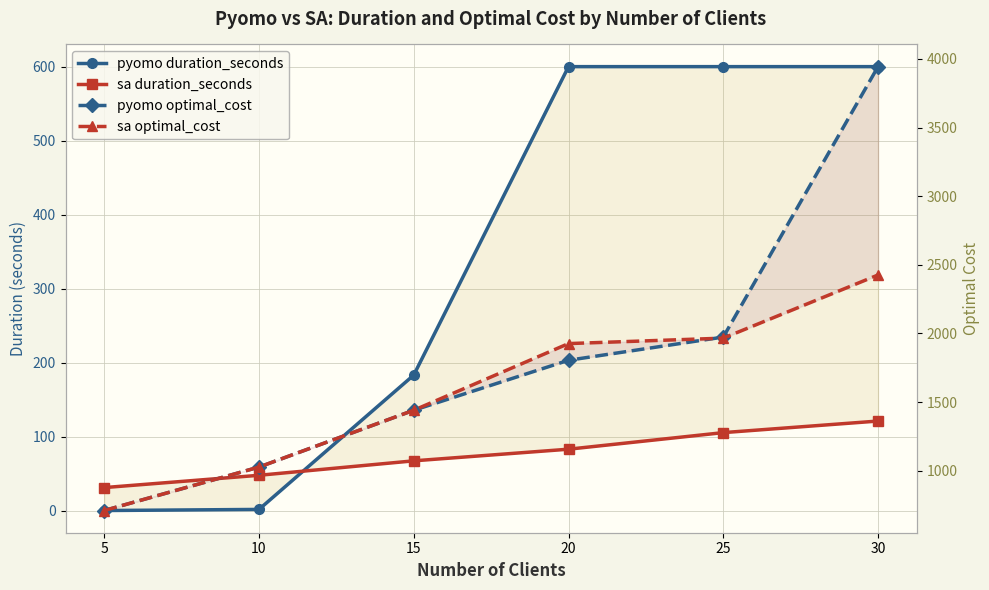

True or false: sa optimal_cost has more than 0 interior local peaks.

False